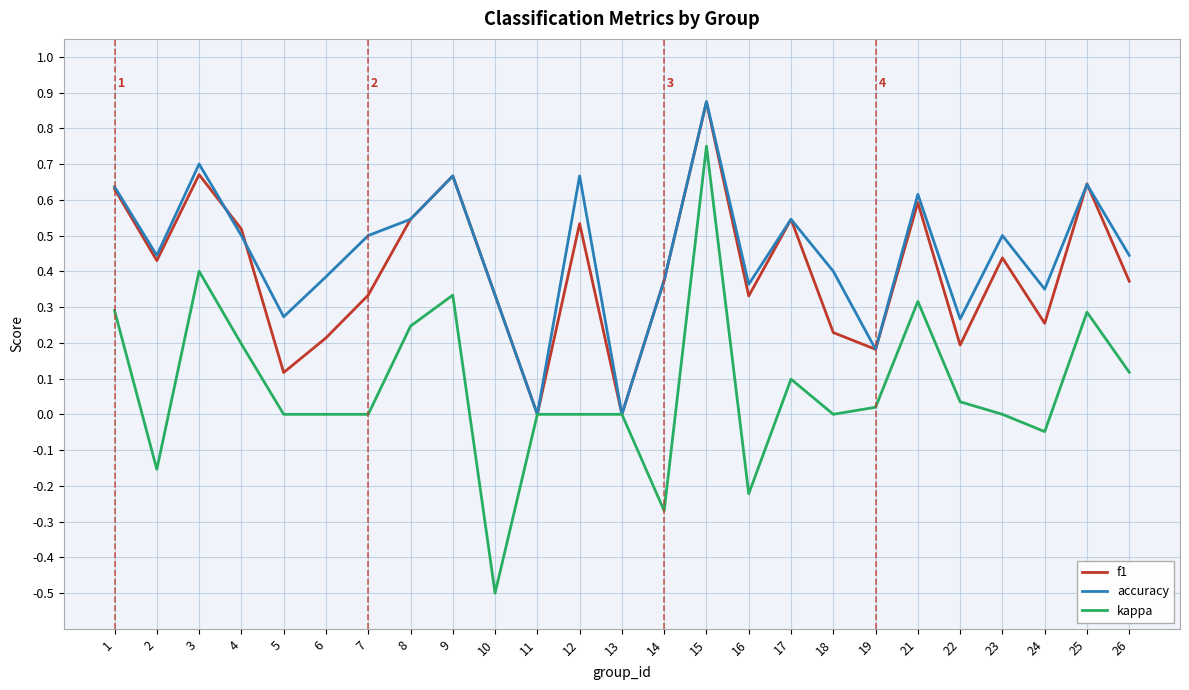

The value of accuracy at 22 is 0.4. True or false?

False